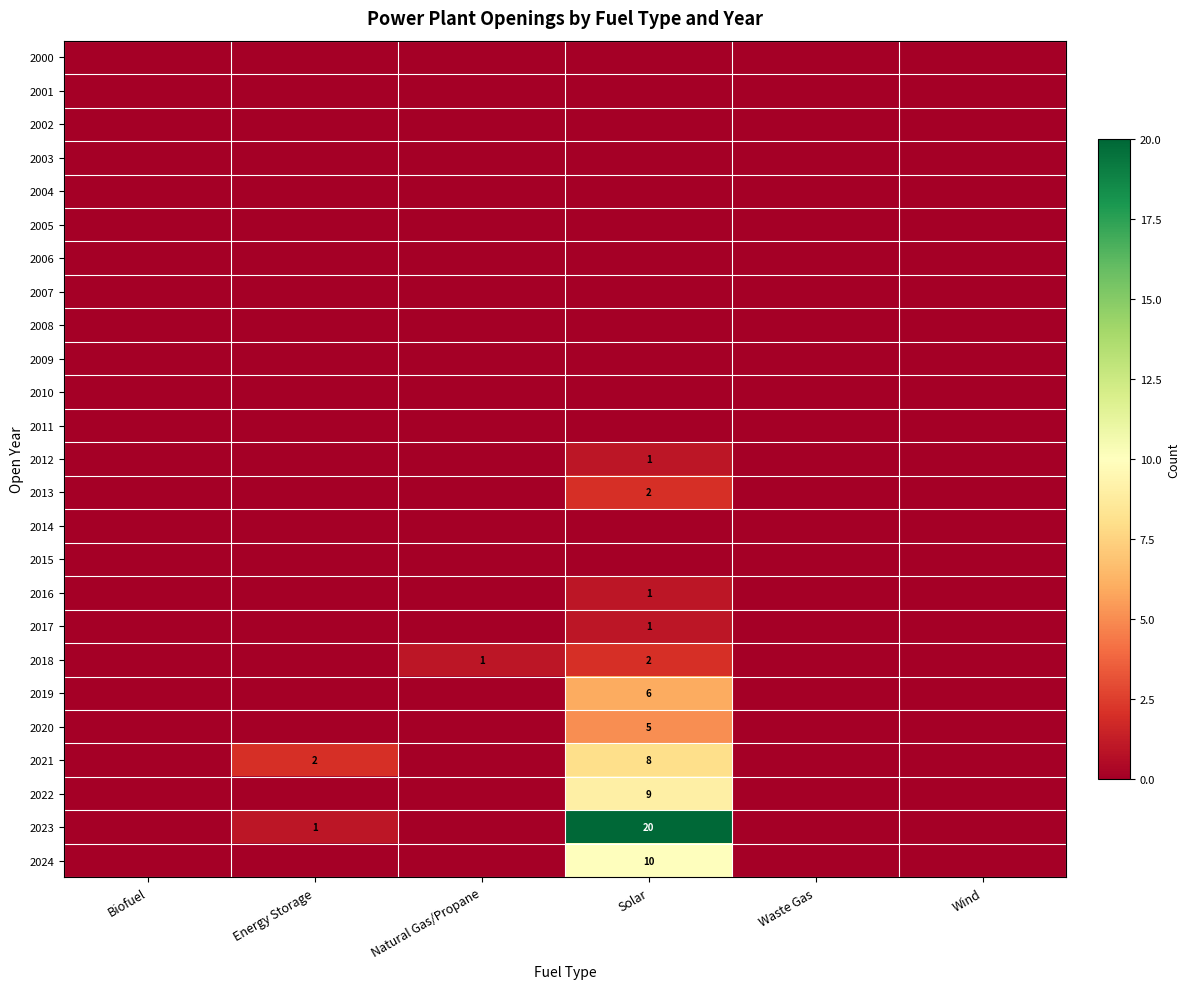

True or false: 2022 has a value of 12 at Solar.

False